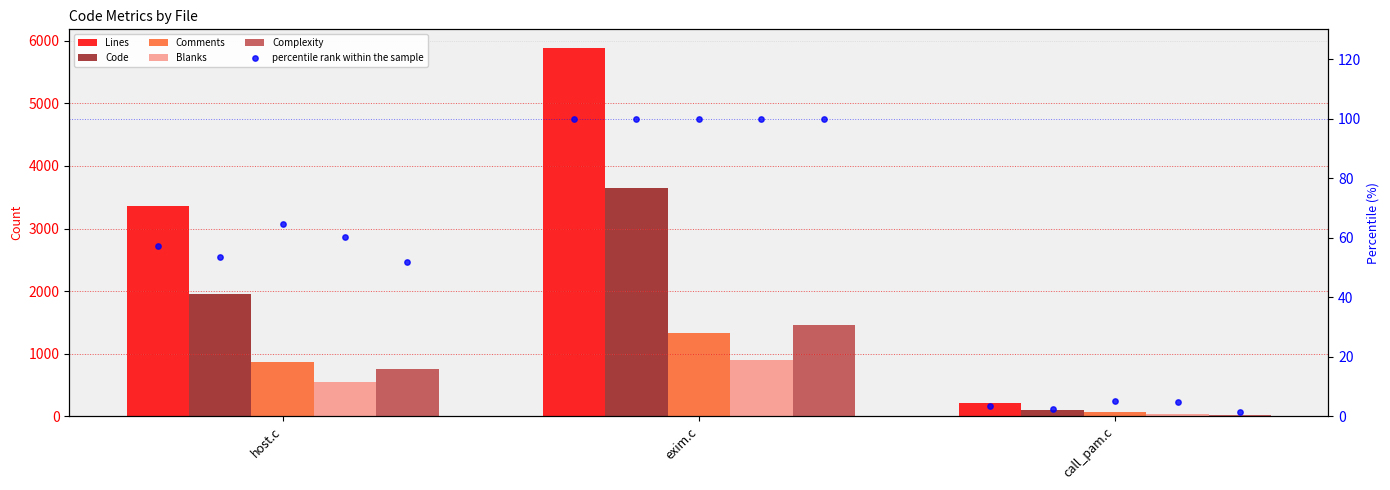

Which series has the largest total across all categories?

Lines